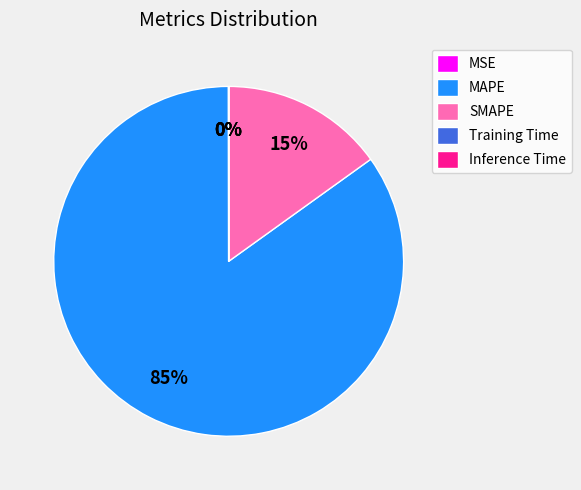

To the nearest percent, what is the average slice percentage?

20%